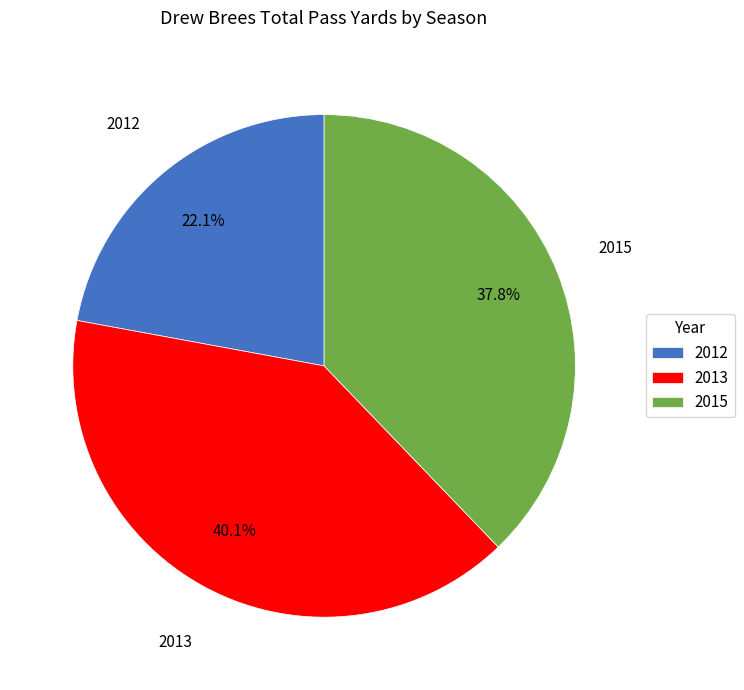

What percentage do 2012 and 2013 together represent?

62.2%